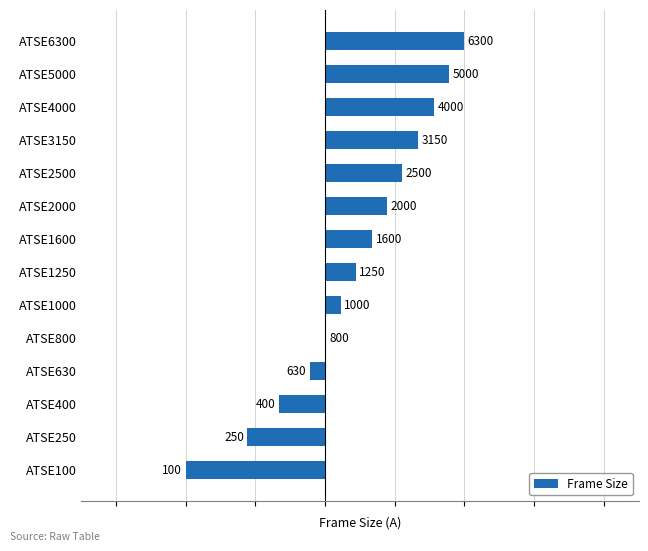

Are the bars grouped side by side (vs. stacked)?

No